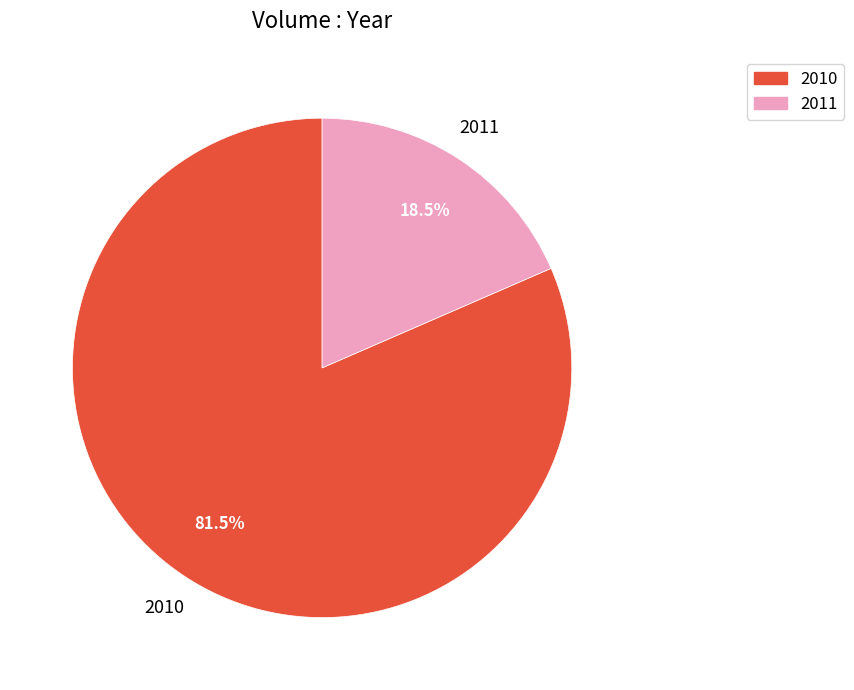

Is there a majority slice in this chart?

Yes